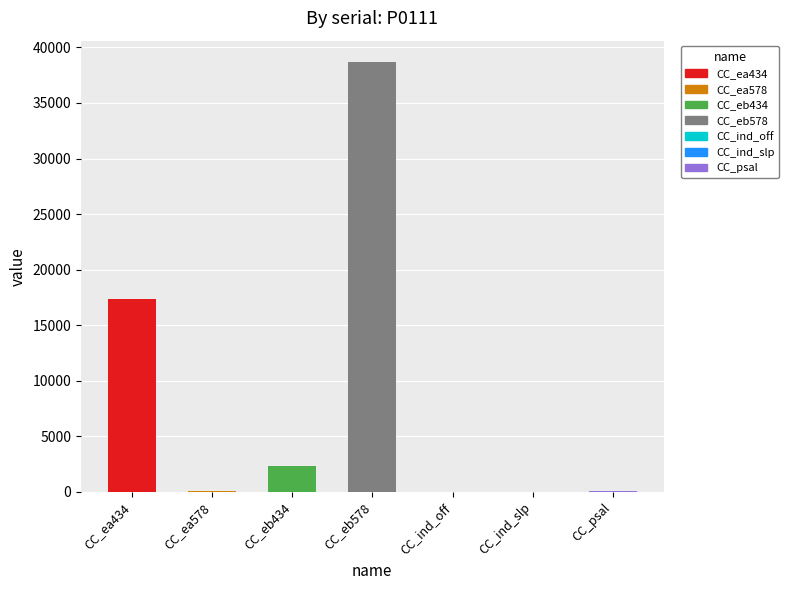

Which has a higher value, CC_ind_off or CC_ind_slp?

CC_ind_slp